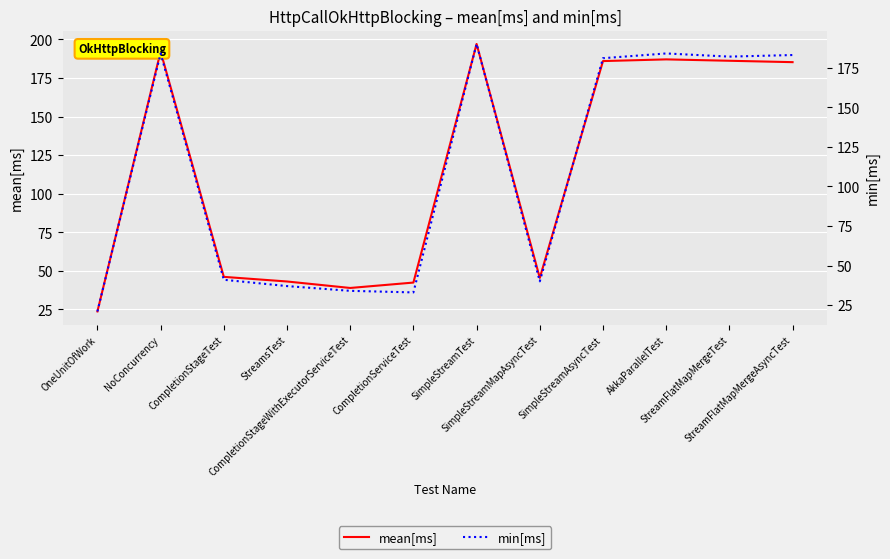

True or false: mean[ms] and min[ms] intersect in this chart.

False